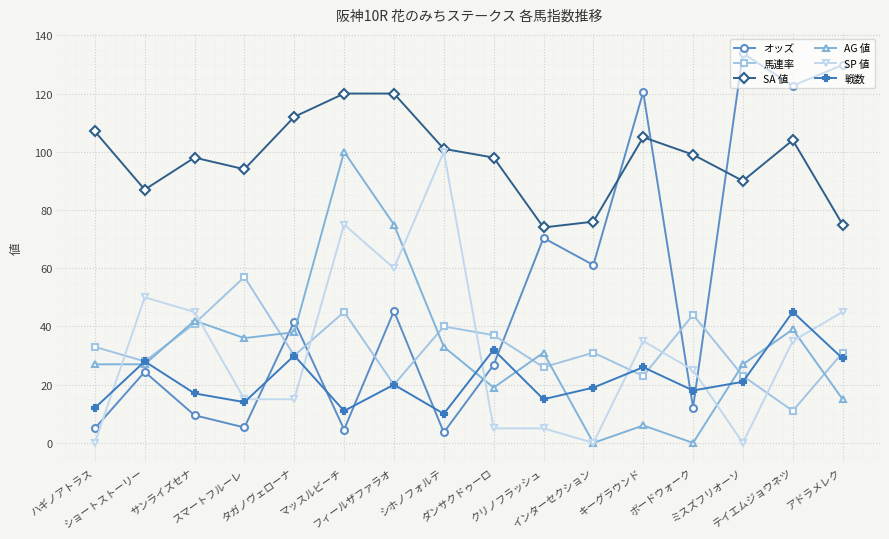

Between ハギノアトラス and インターセクション, which series saw the biggest shift?

オッズ